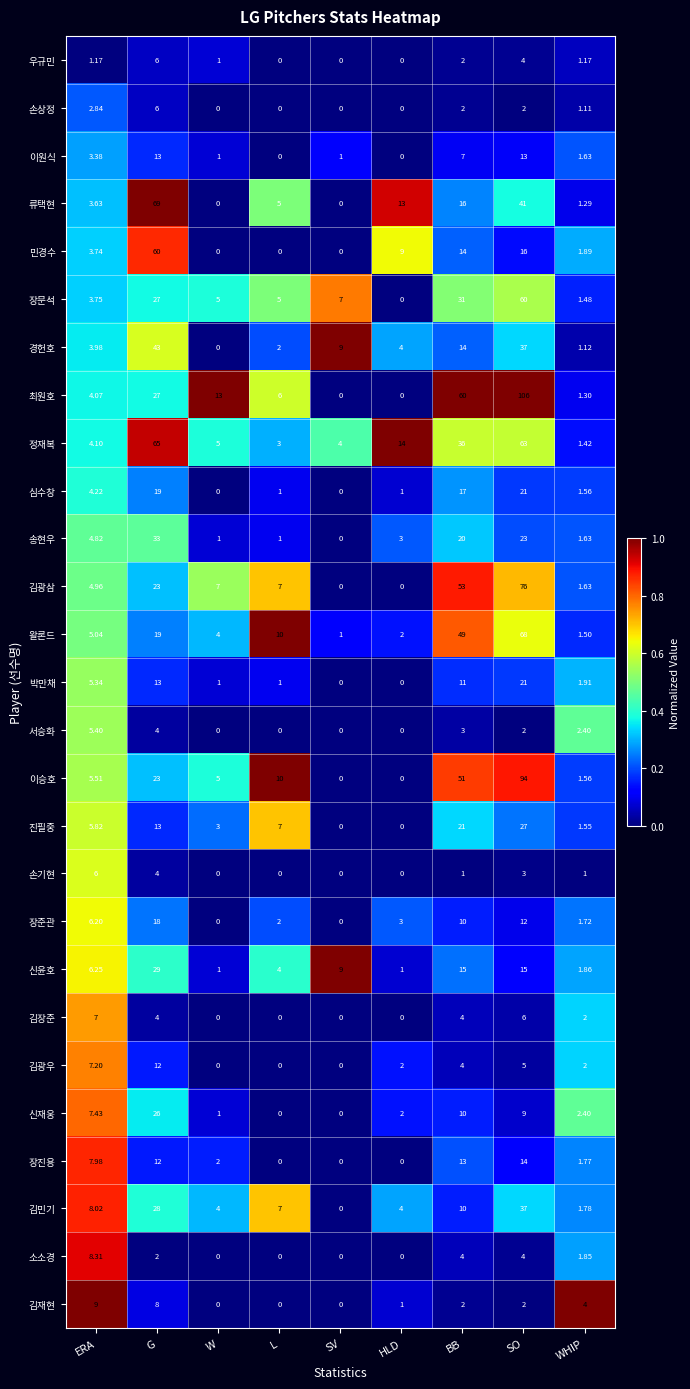

What is the total value across all series at W?

54.0